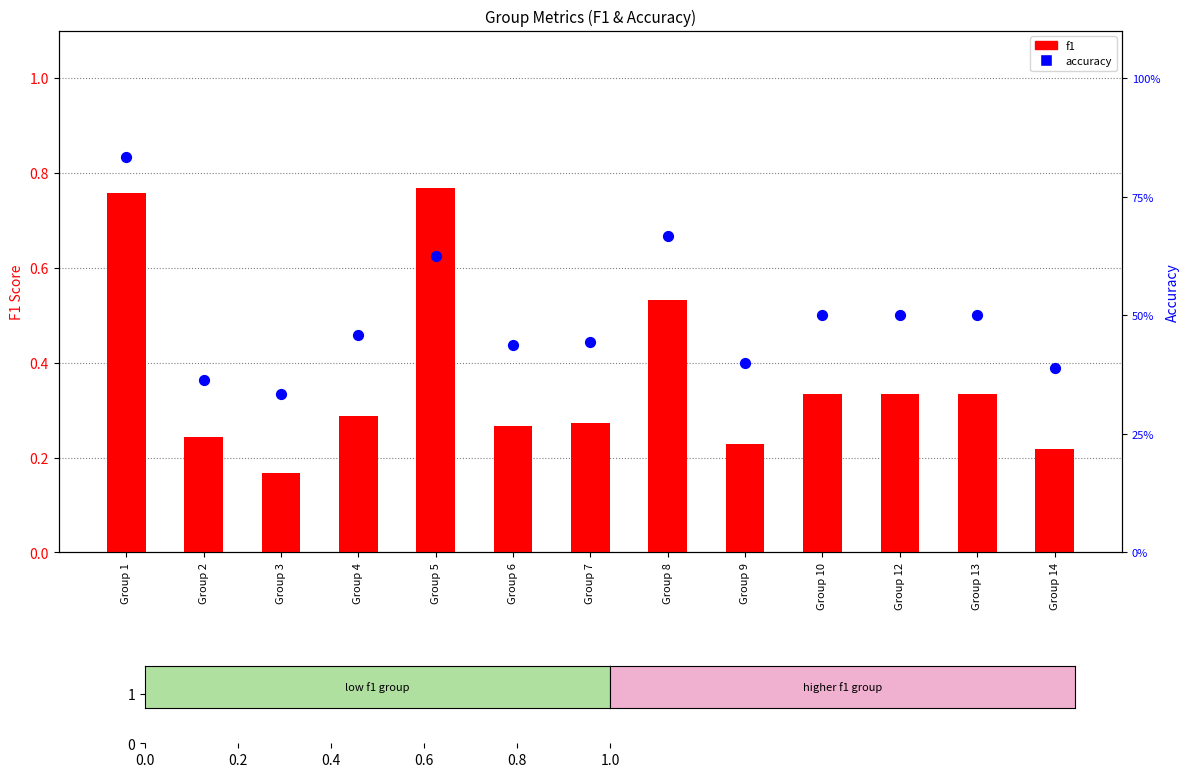

What are all the series names shown in the legend?

f1, accuracy